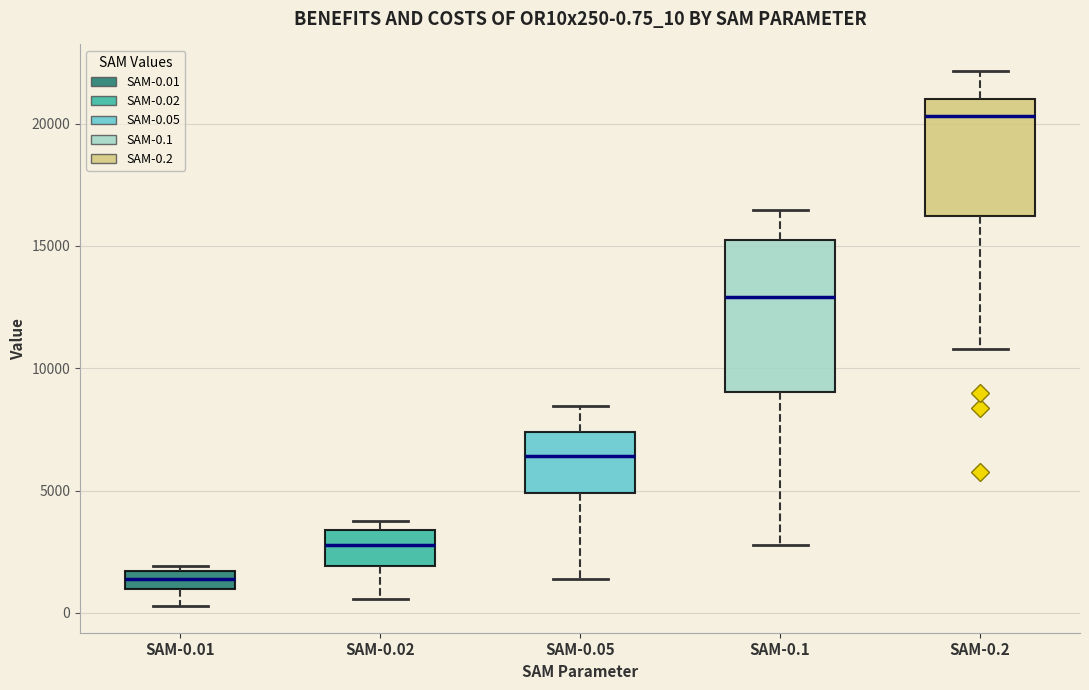

Which box's median line is the highest?

SAM-0.2